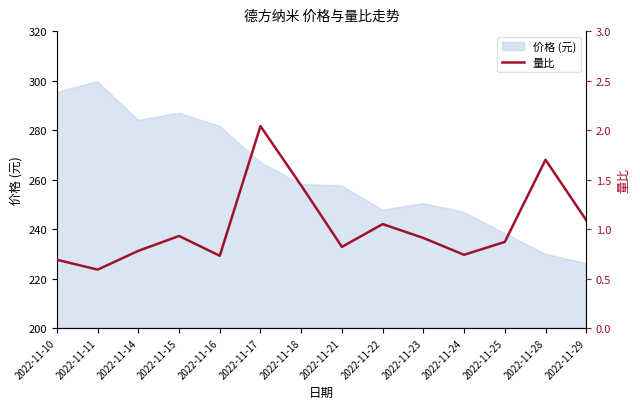

What is the value of the 7th point from the left?

1.4